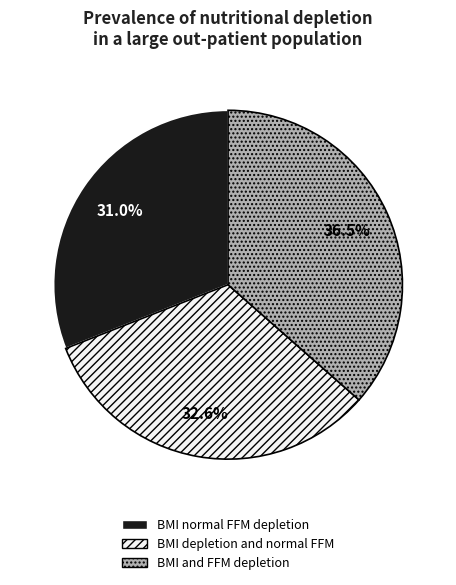

Is there any slice that represents more than half of the pie?

No